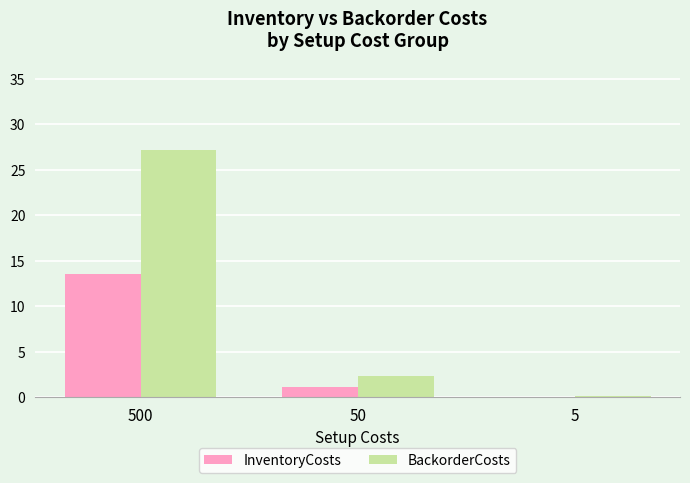

What is the sum of the InventoryCosts values at 5 and 500?

13.7